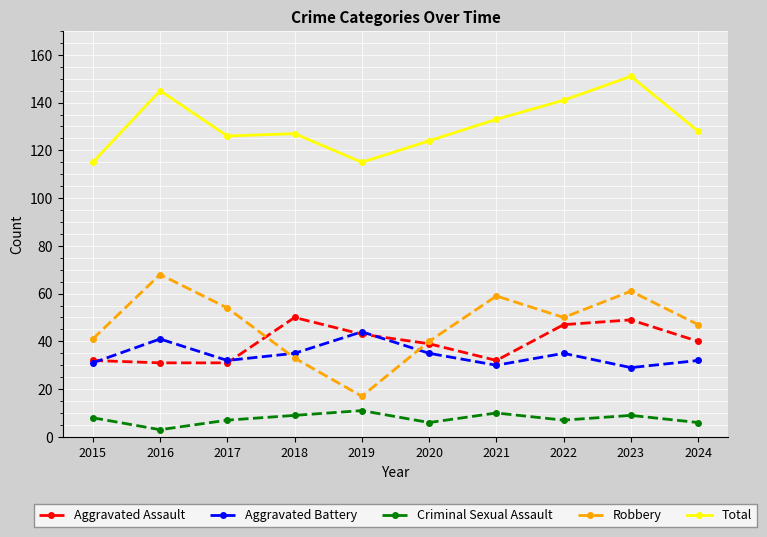

Is the value of Total at 2021 greater than the value of Robbery at 2023?

Yes